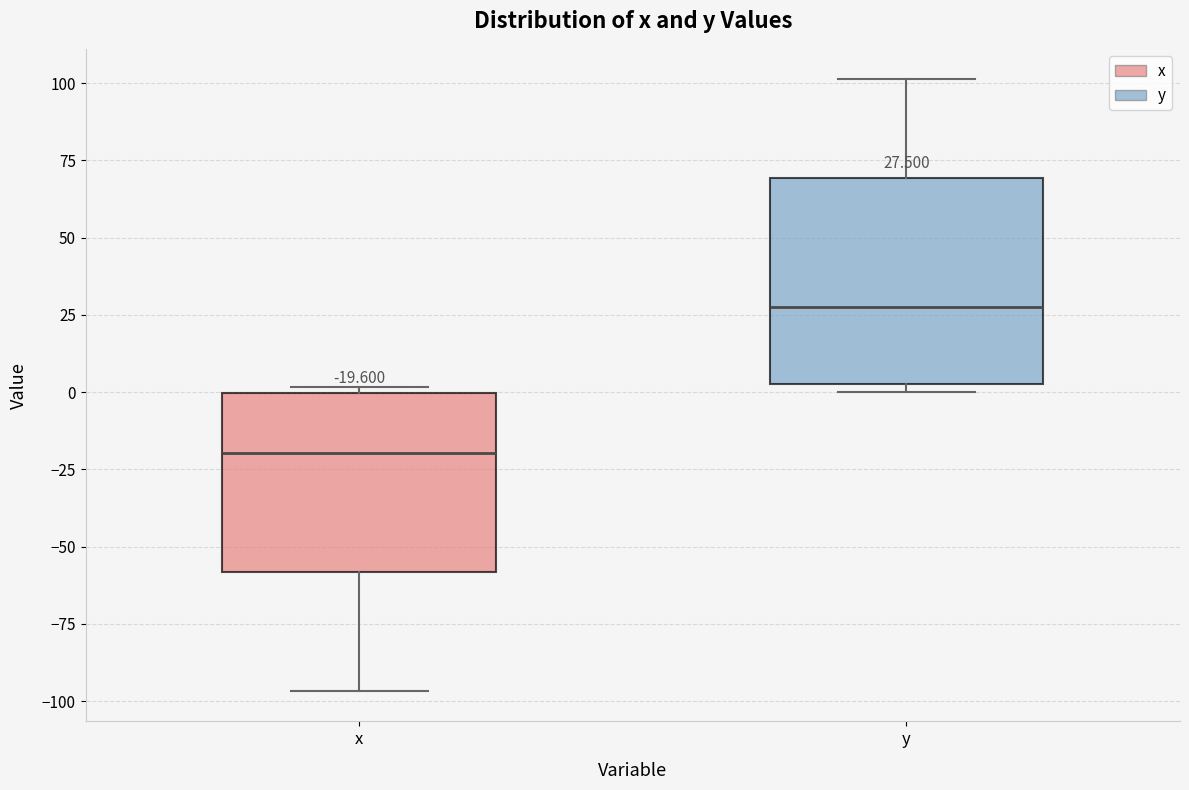

Which box's median line is the highest?

y